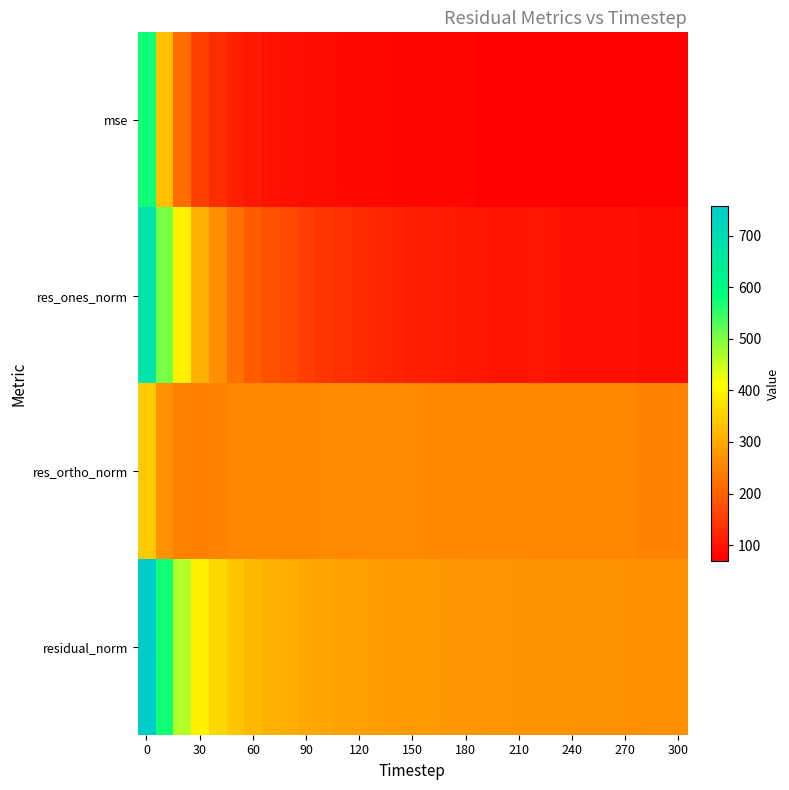

Reading left to right, extract all data points from this chart.

mse: 573.6	328.5	215.2	157.2	129.6	113.4	102.1	96.0	92.2	88.2	85.7	83.6	81.8	80.2	79.1	77.7	76.9	75.7	75.0	74.1	73.7	73.2	73.1	72.4	71.8	71.4	71.0	70.6	70.2	69.6	69.4
res_ones_norm: 676.2	507.2	394.4	312.9	261.8	224.9	195.5	178.5	168.3	153.6	143.5	136.1	128.7	121.9	118.4	112.8	110.8	105.9	103.8	99.1	98.2	97.7	99.0	94.9	92.6	92.4	91.8	91.1	89.9	86.5	87.2
res_ortho_norm: 341.3	267.0	244.4	243.5	247.2	250.6	252.7	253.2	252.8	254.2	255.1	255.2	255.5	255.6	255.1	255.0	254.2	254.0	253.5	253.4	253.0	252.3	251.5	251.7	251.4	250.7	250.1	249.7	249.3	249.3	248.6
residual_norm: 757.4	573.2	463.9	396.5	360.0	336.7	319.5	309.8	303.7	297.0	292.7	289.2	286.1	283.2	281.3	278.8	277.3	275.2	273.9	272.1	271.4	270.6	270.3	269.0	267.9	267.2	266.4	265.8	265.0	263.9	263.4